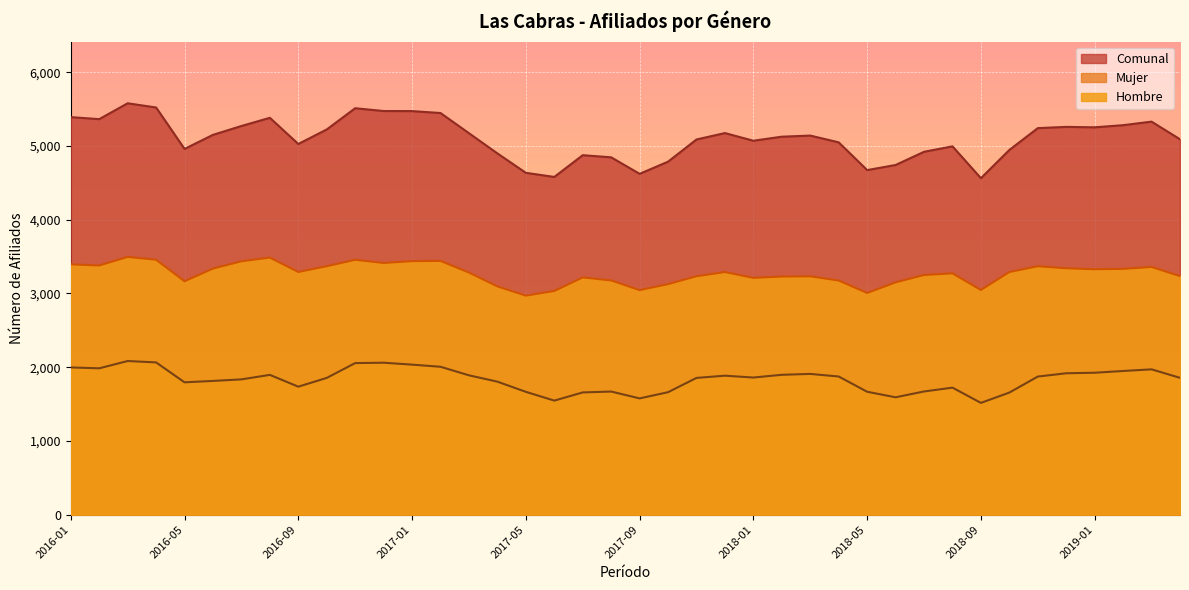

What is the difference between the maximum and minimum values in the Mujer series?

568